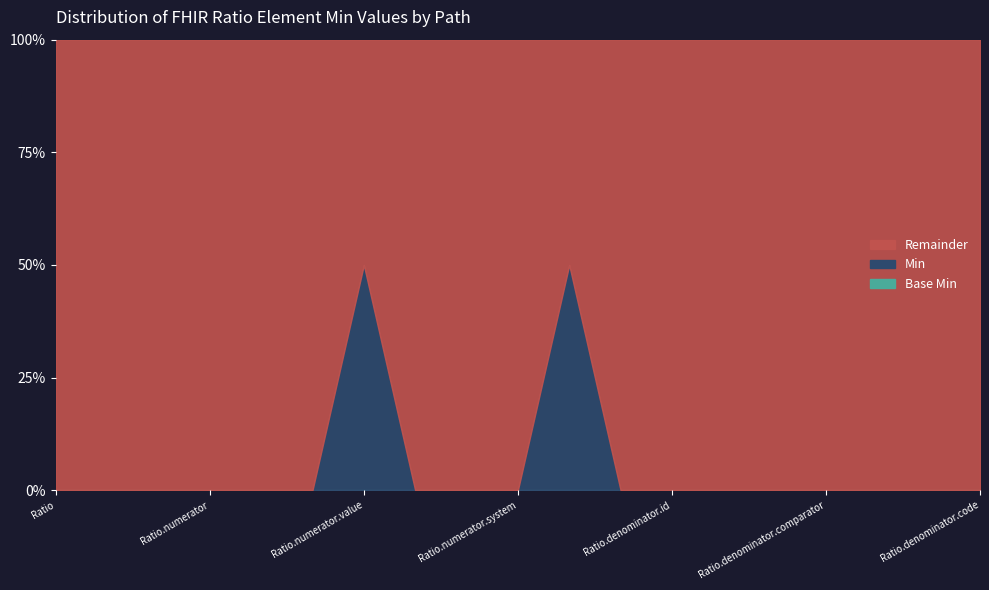

At which label does Min reach its minimum?

Ratio